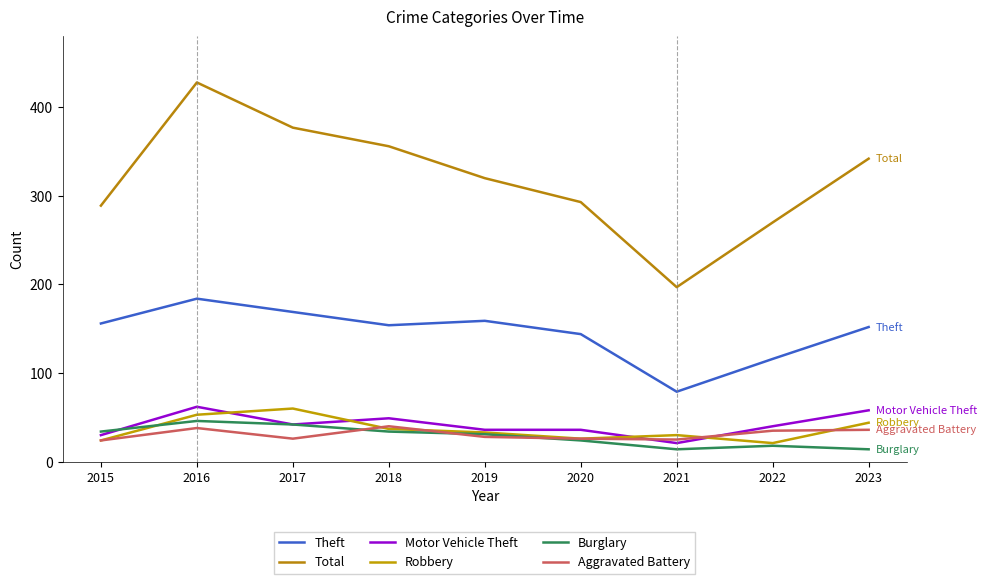

What is the total value across all series at 2019?

607